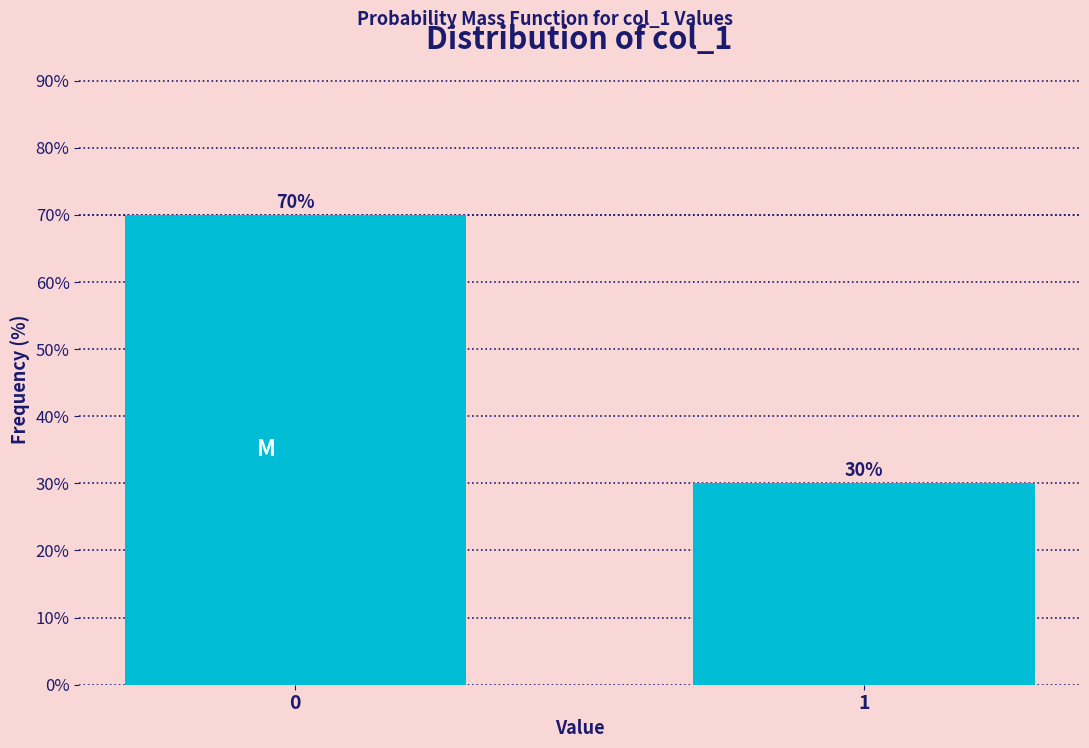

Reading right to left, list all the values displayed in this chart.

1=30	0=70